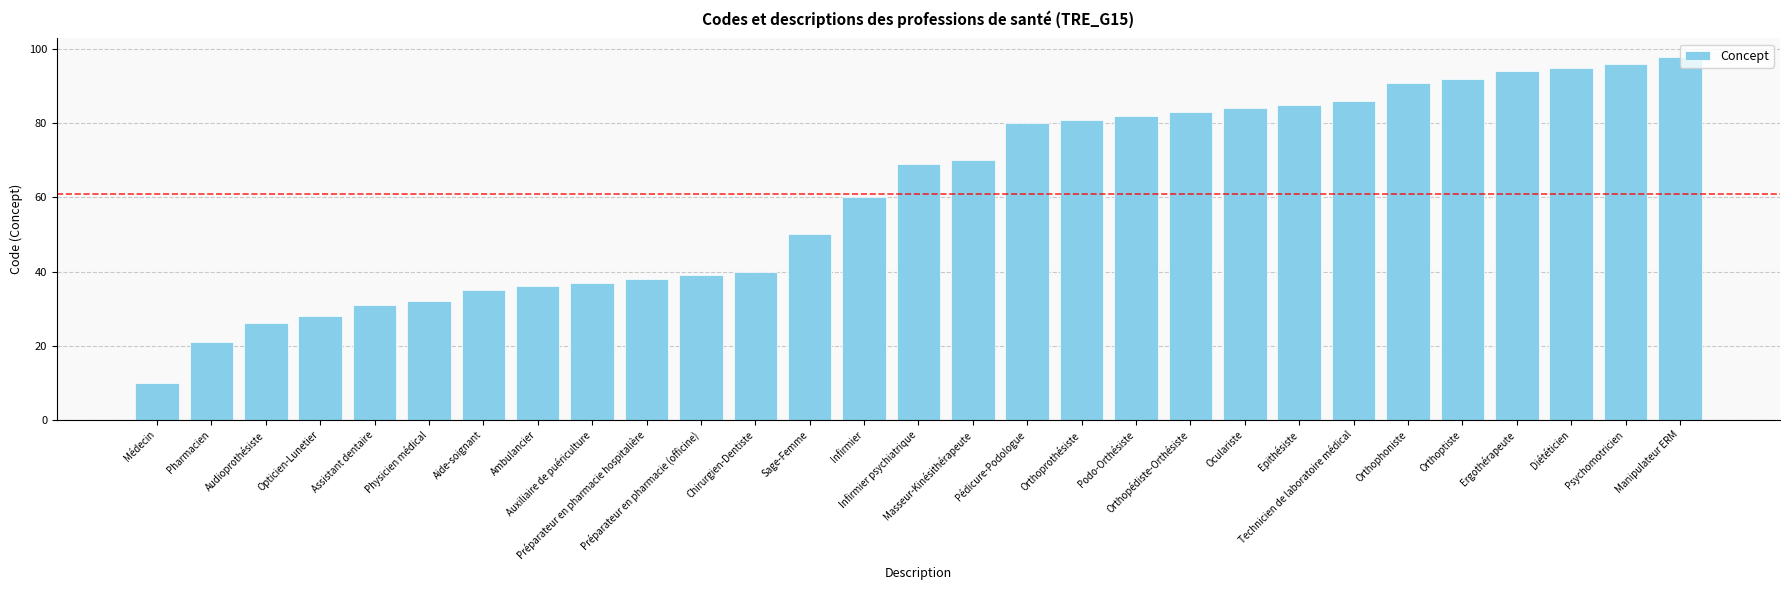

What is the approximate value at Podo-Orthésiste, to the nearest 10?

80